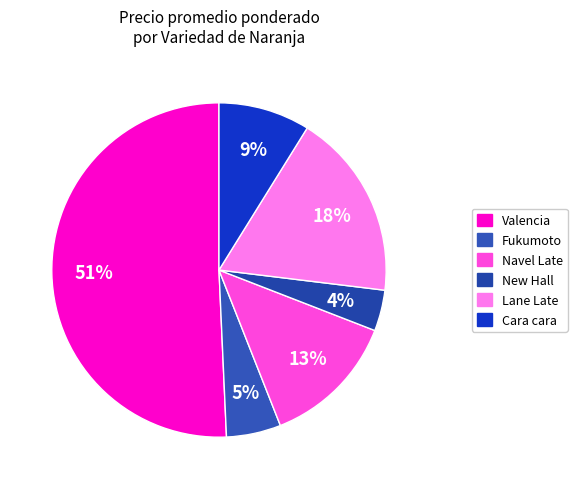

Count the number of slices in the pie.

6